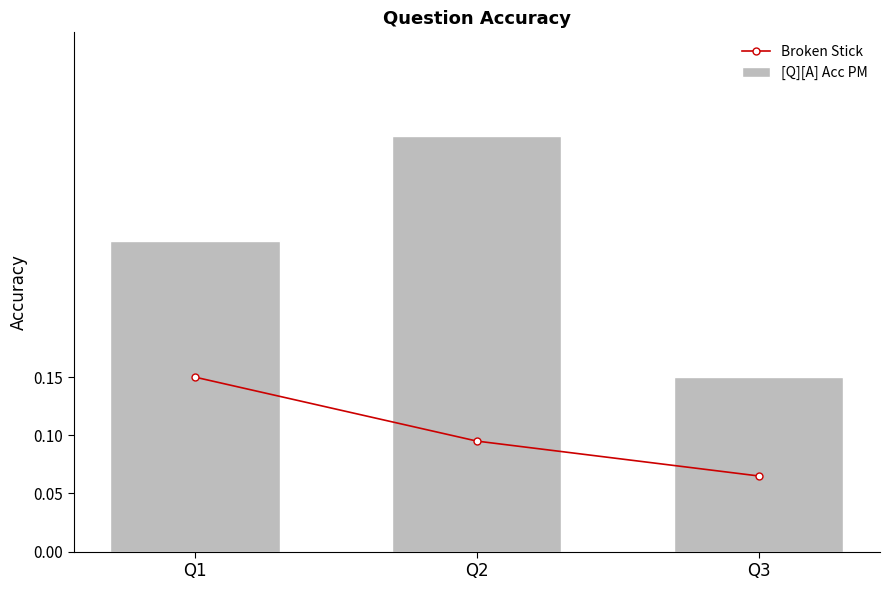

What is the value of the Broken Stick bar at the 3rd from the left?

0.1